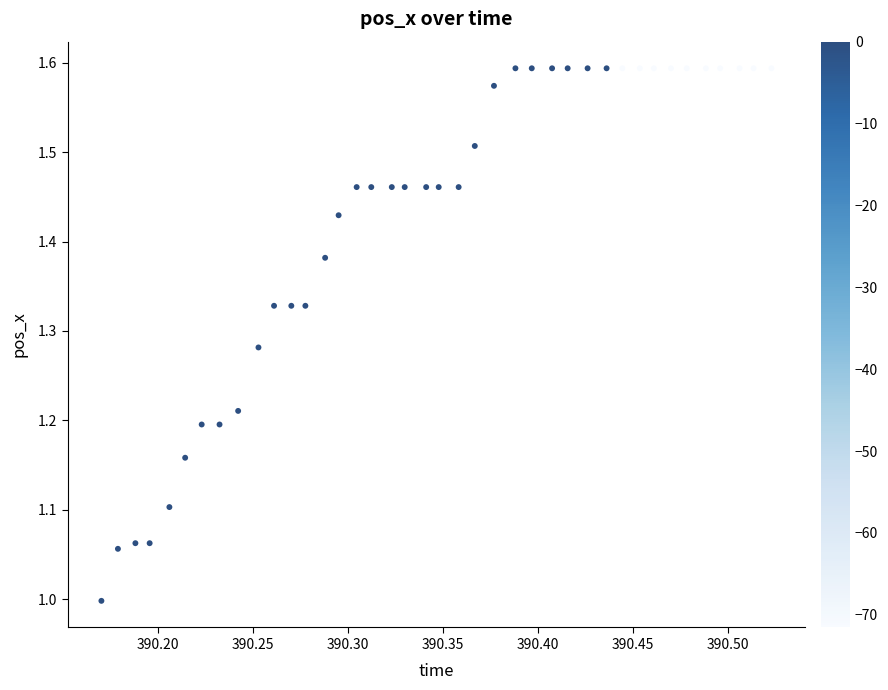

What is the range of Y values (max minus min)?

0.6